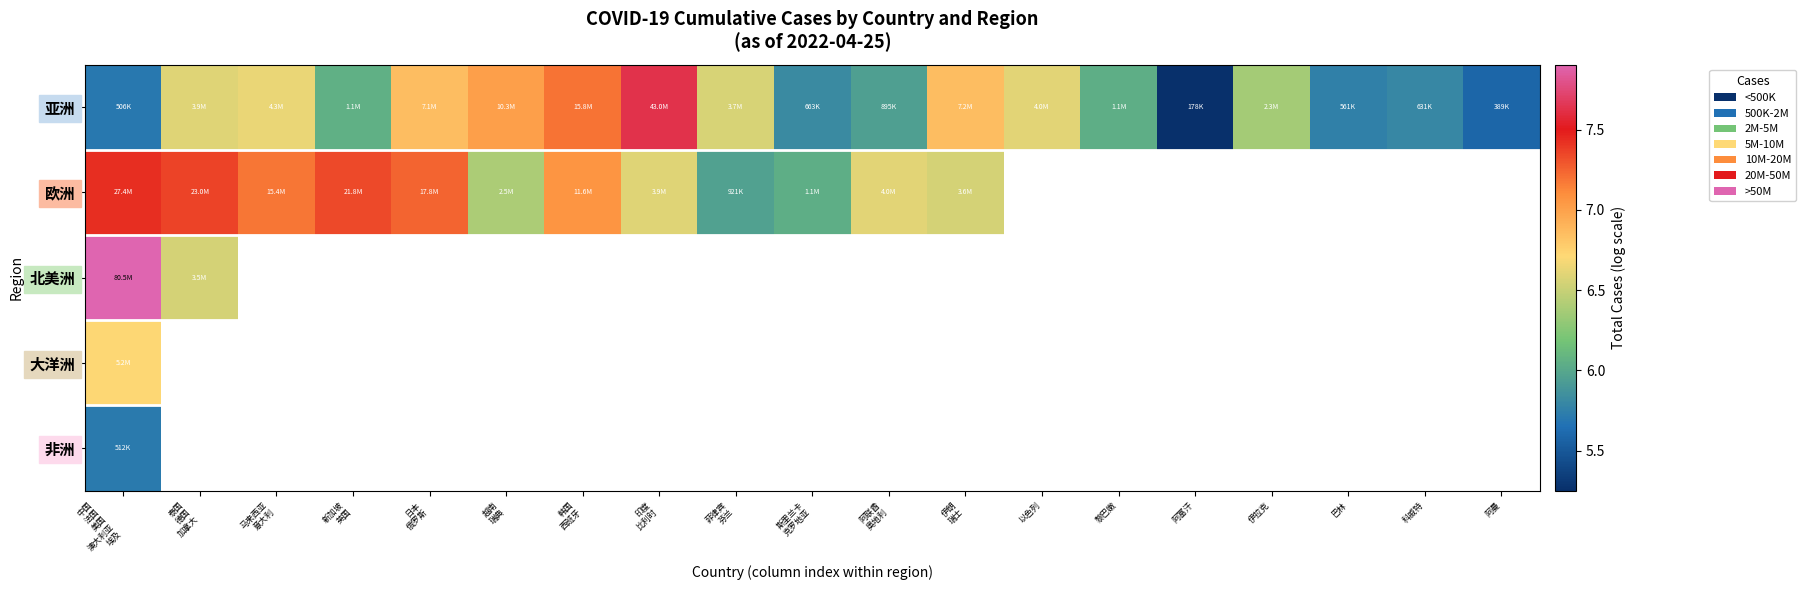

Which series has the widest spread of values?

北美洲